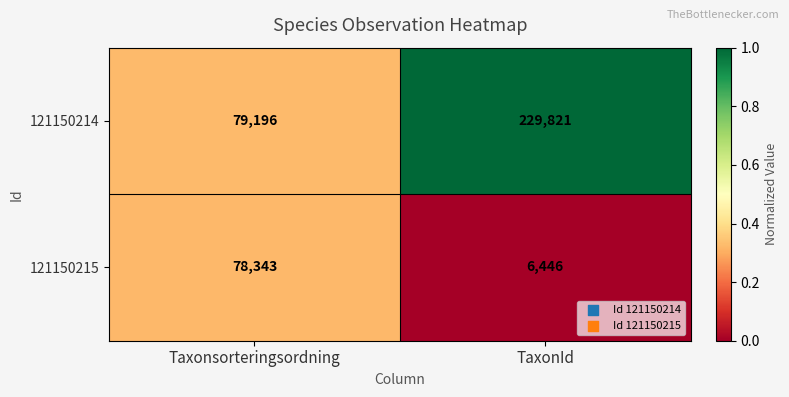

At which category is the sum across all series the highest?

TaxonId